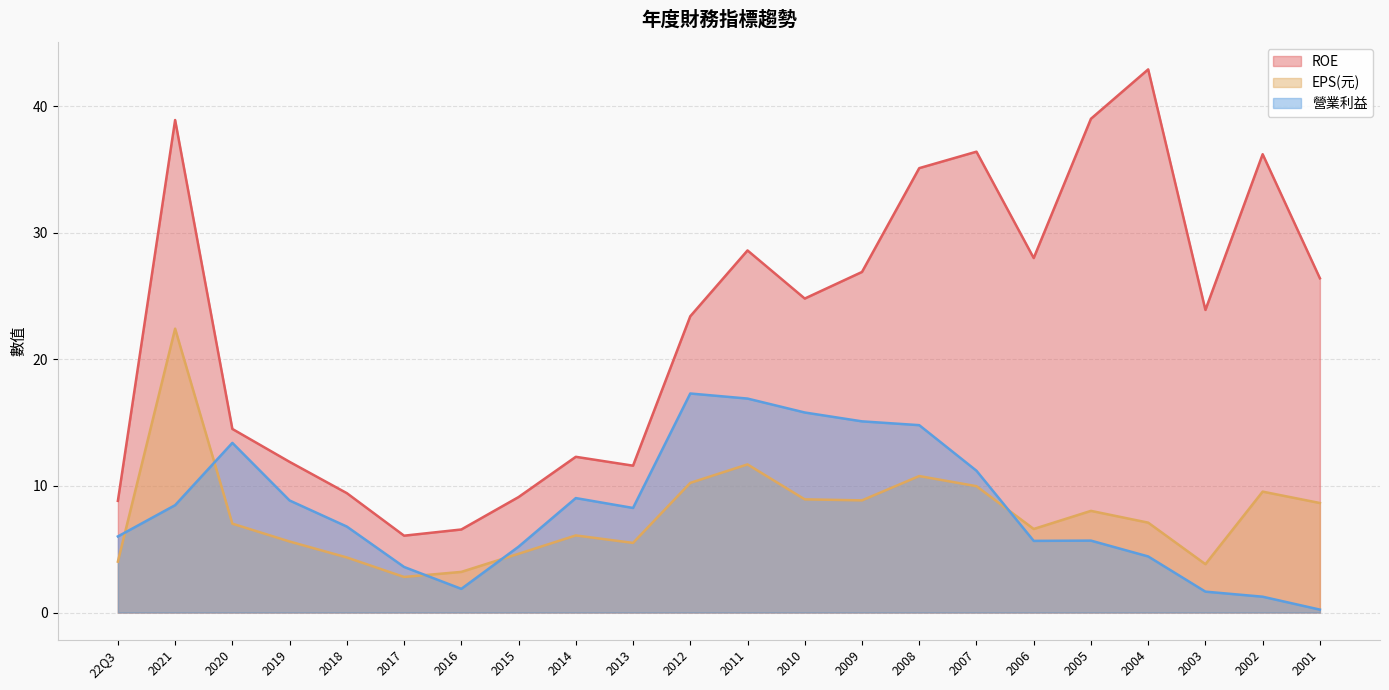

Where is EPS(元) nearest to the value 12?

2011